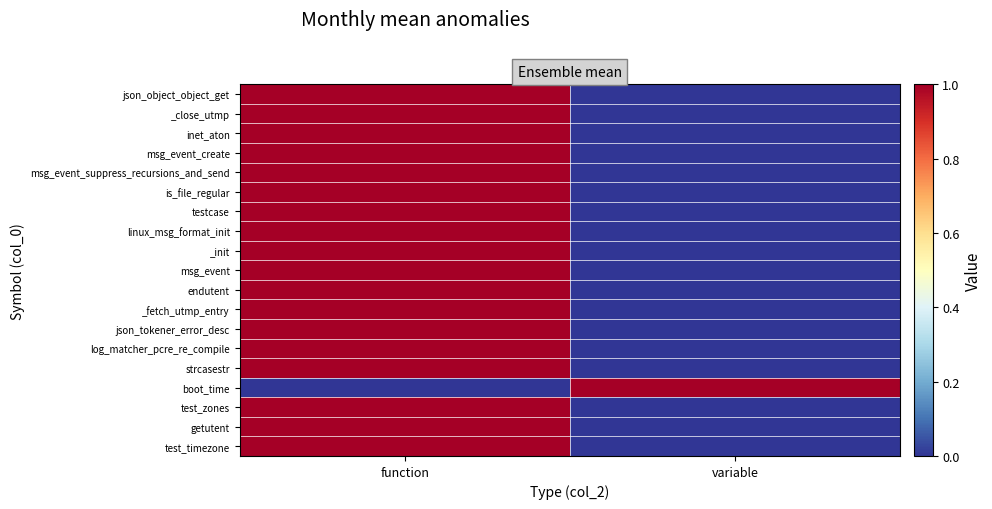

What is the total value across all series at variable?

1